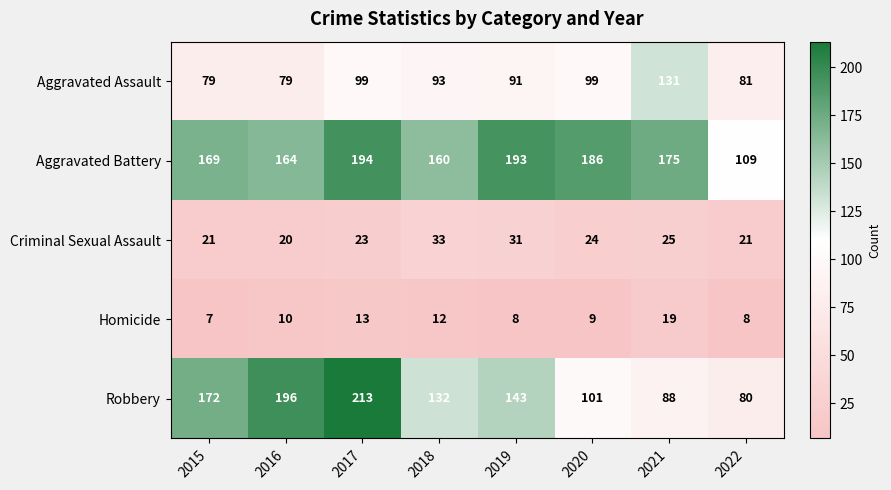

Is the value of Criminal Sexual Assault at 2022 greater than the value of Aggravated Battery at 2018?

No